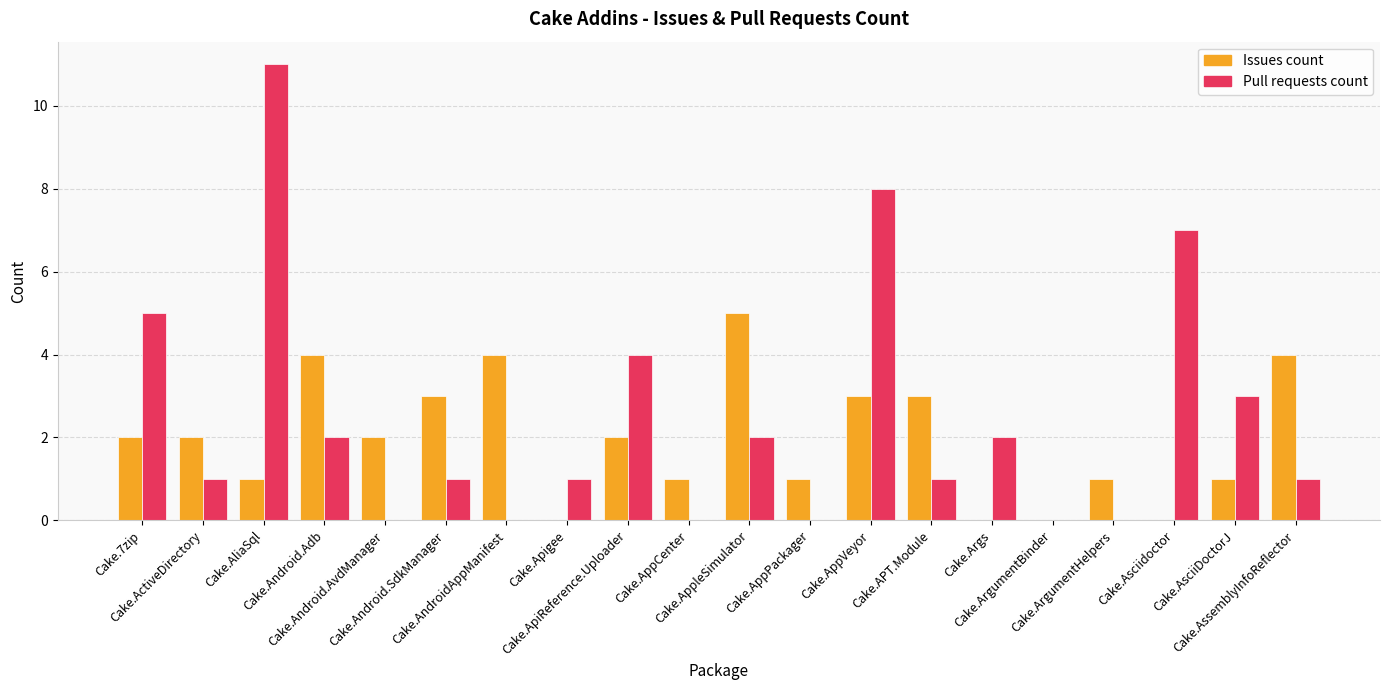

What is the greatest value displayed?

11